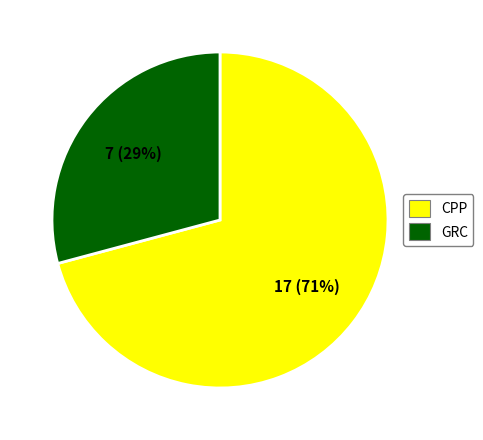

What is the ratio of the value at CPP to the value at GRC?

2.4